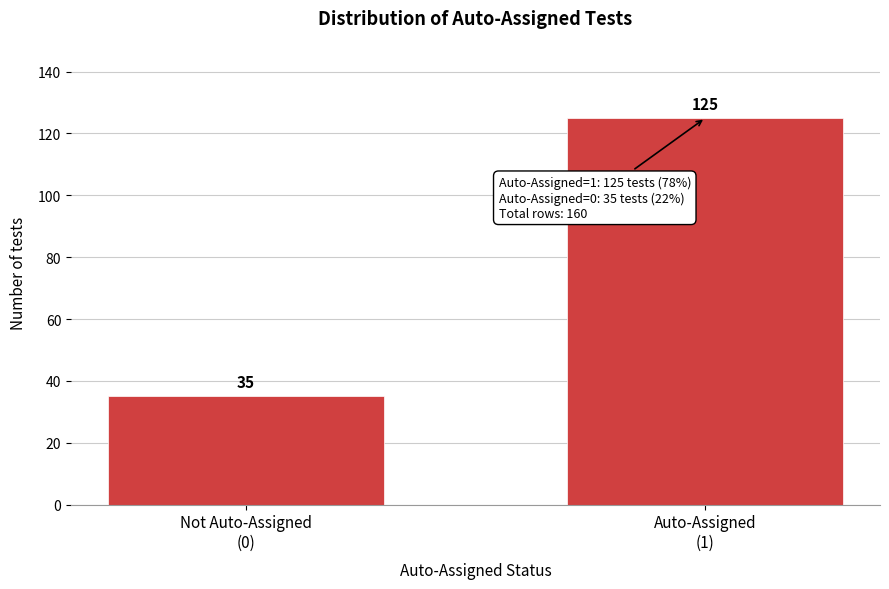

Reading left to right, list all the values displayed in this chart.

35	125